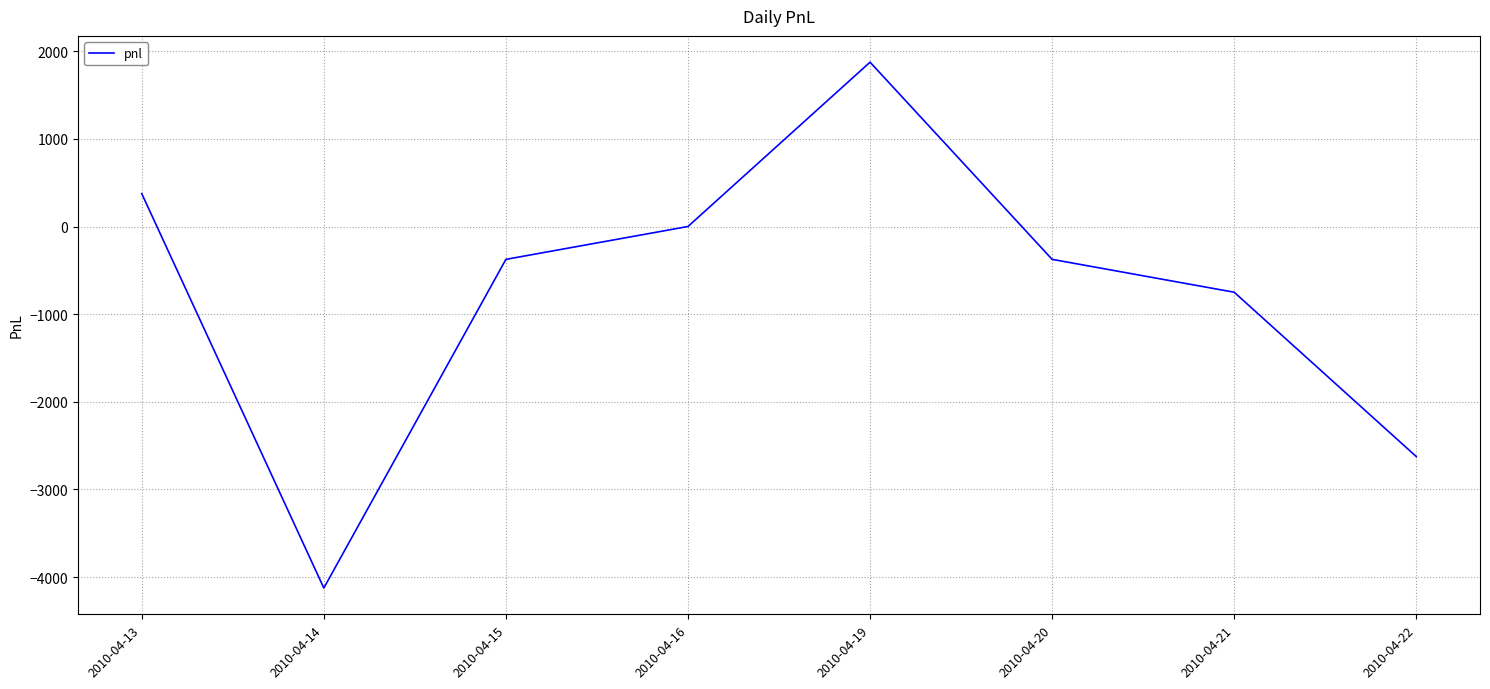

True or false: the data shows -4125 at 2010-04-14.

True